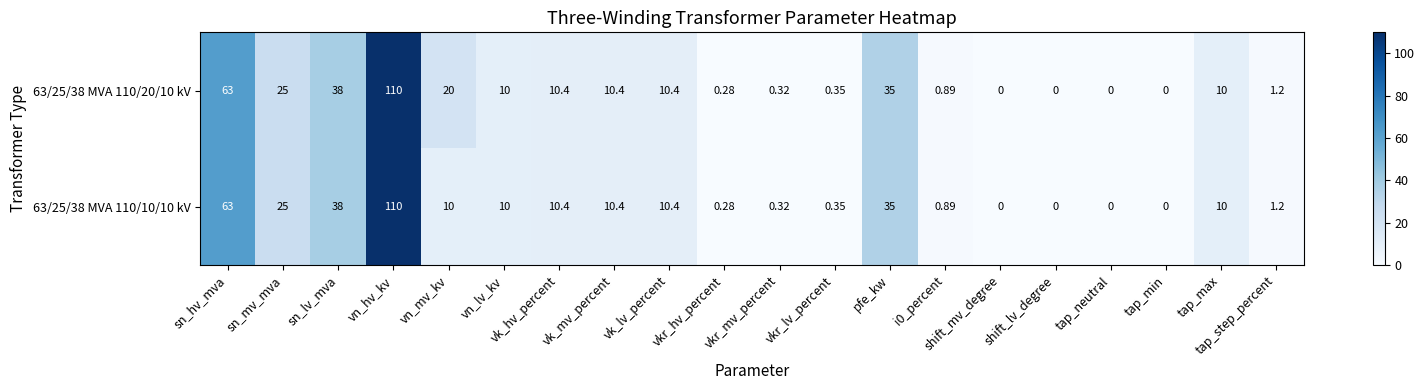

At which category does the chart reach its peak across all series?

vn_hv_kv